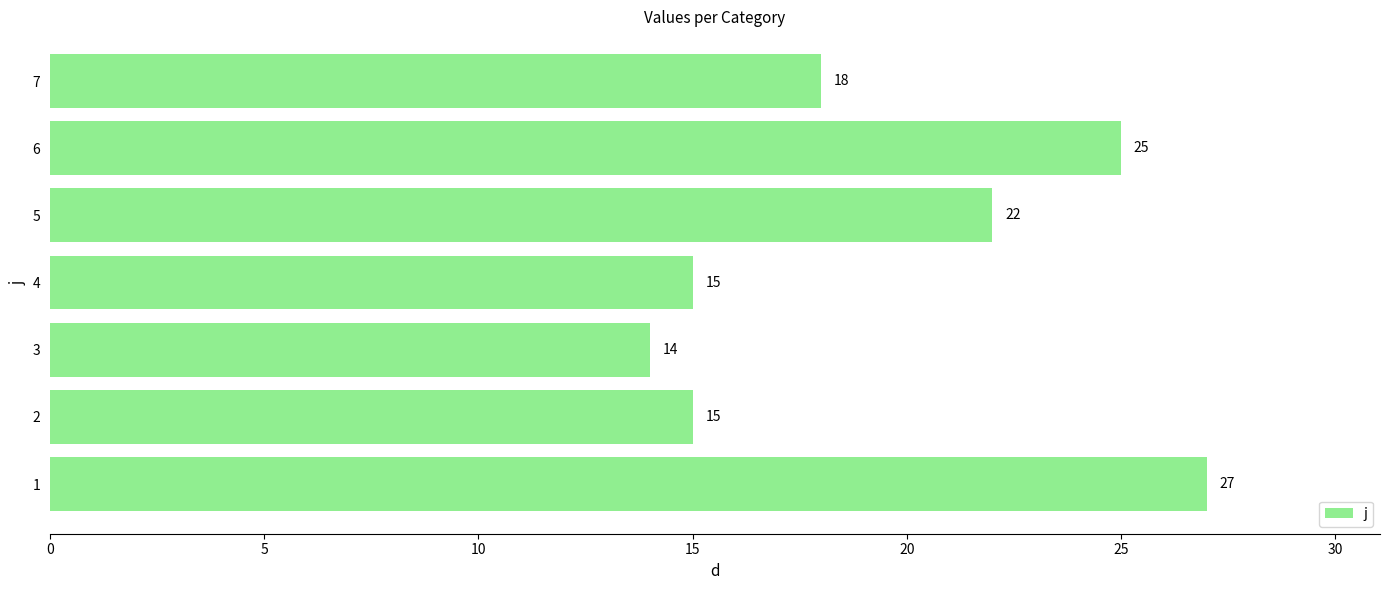

What is the average value?

19